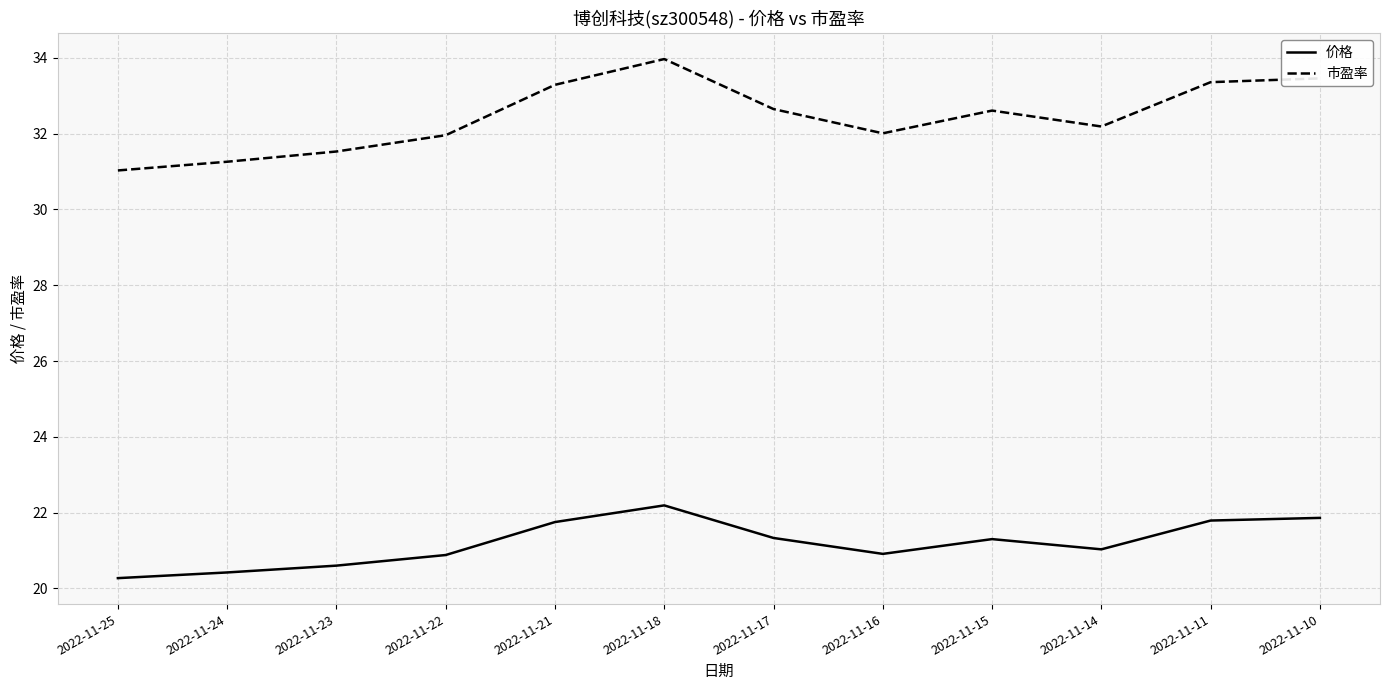

How many distinct data groups are displayed?

2